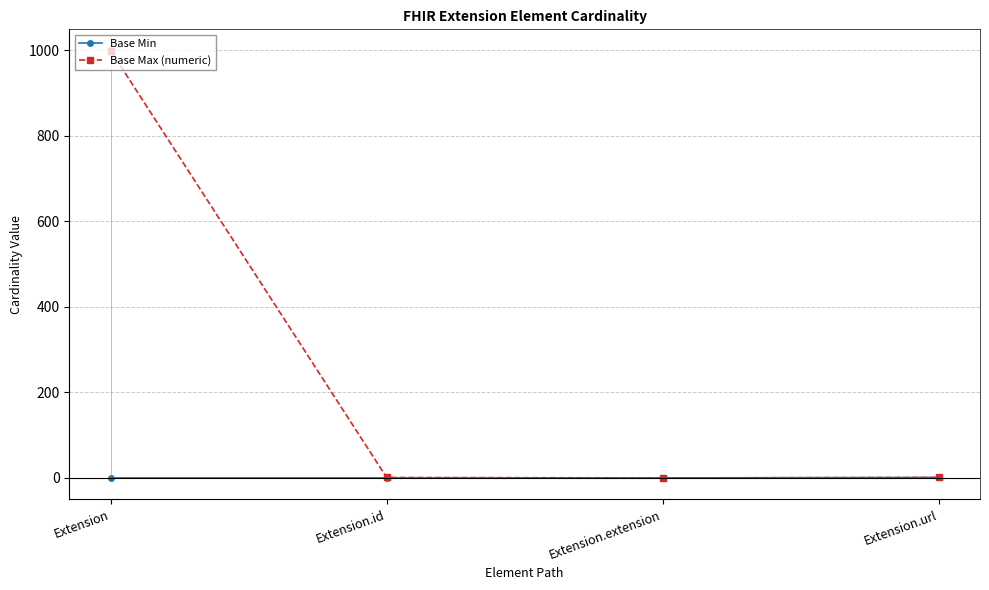

At which category does the chart reach its peak across all series?

Extension